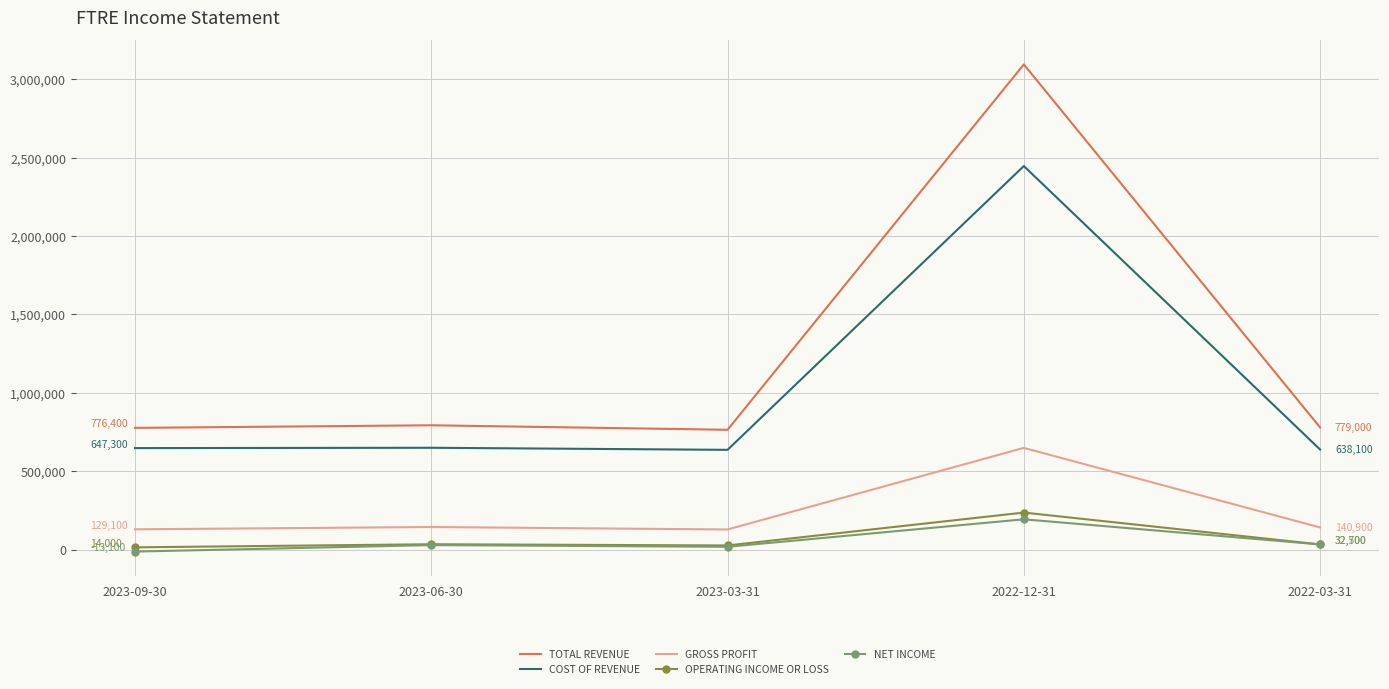

What is the greatest value displayed?

3096100